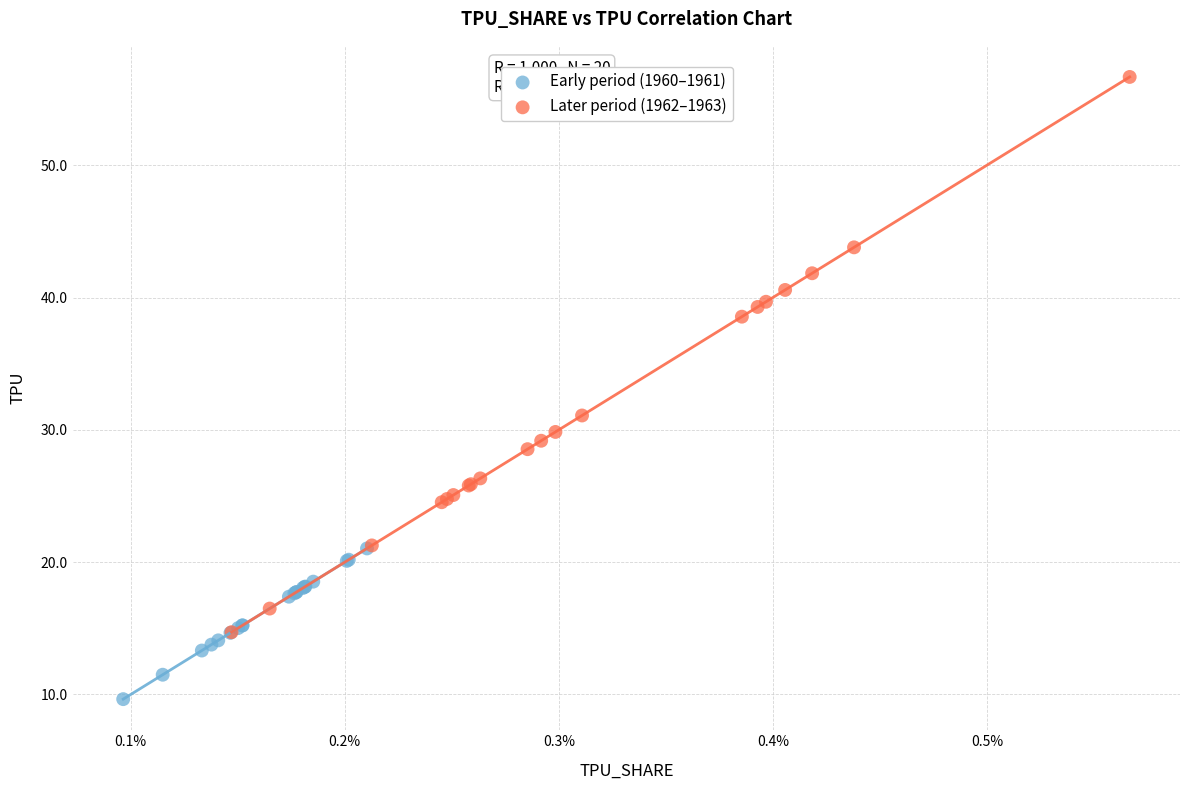

Which series reaches the maximum Y coordinate?

Later period (1962–1963)